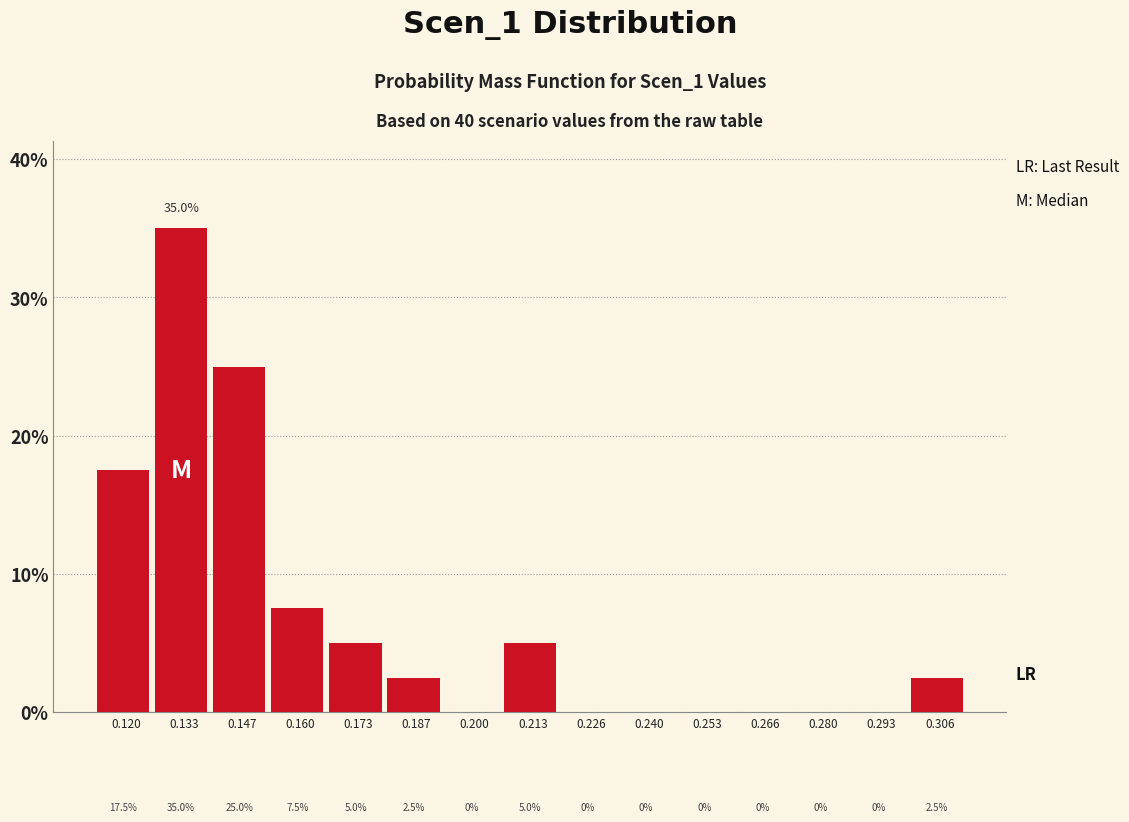

Over which range of the x-axis is the bar tallest?

0.126 to 0.140